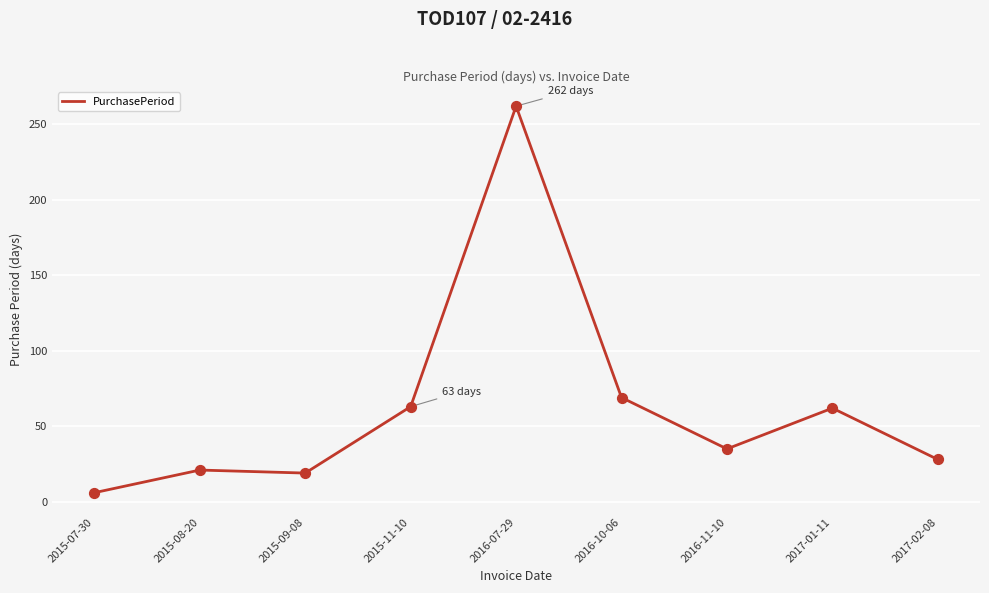

What is the change in value from 2015-08-20 to 2017-02-08?

+7